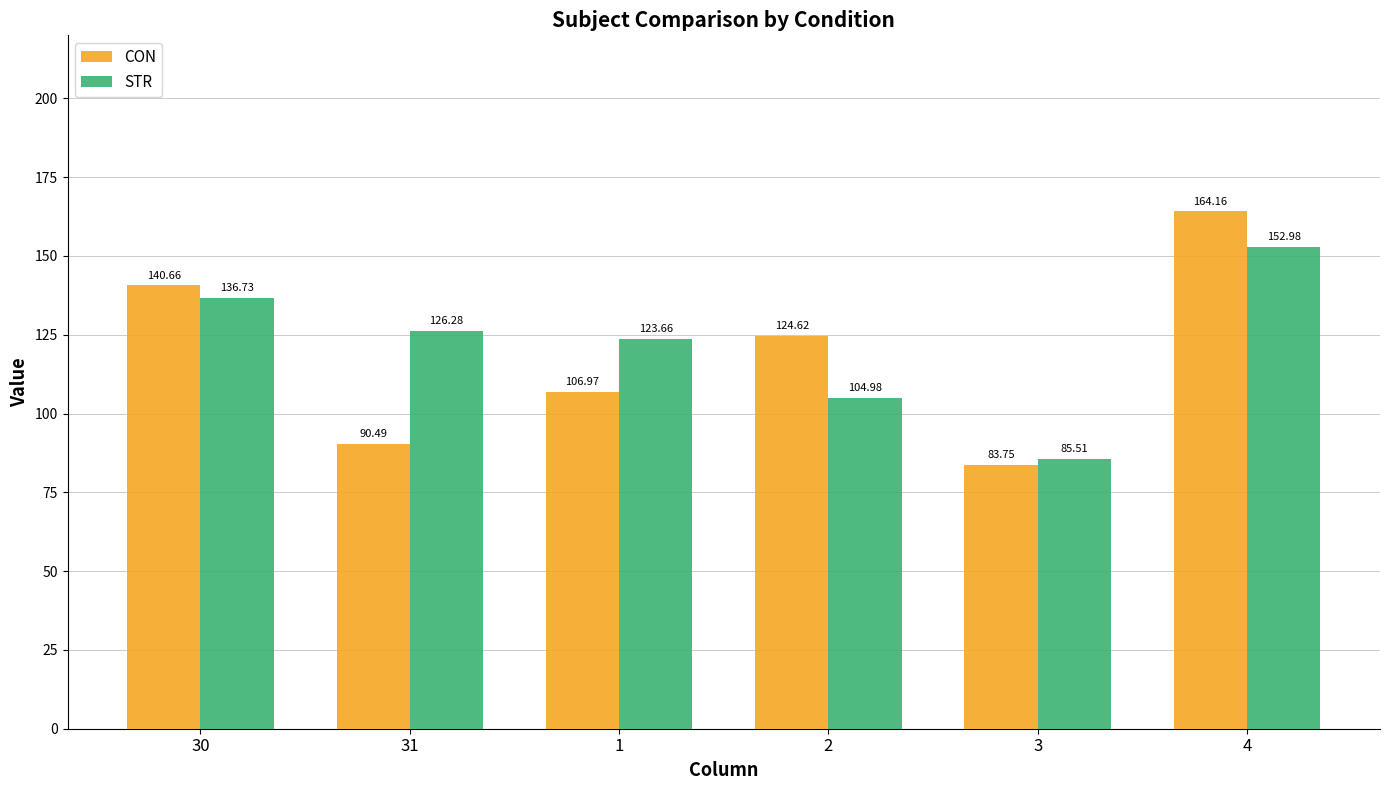

What is the minimum value shown in the chart?

83.7